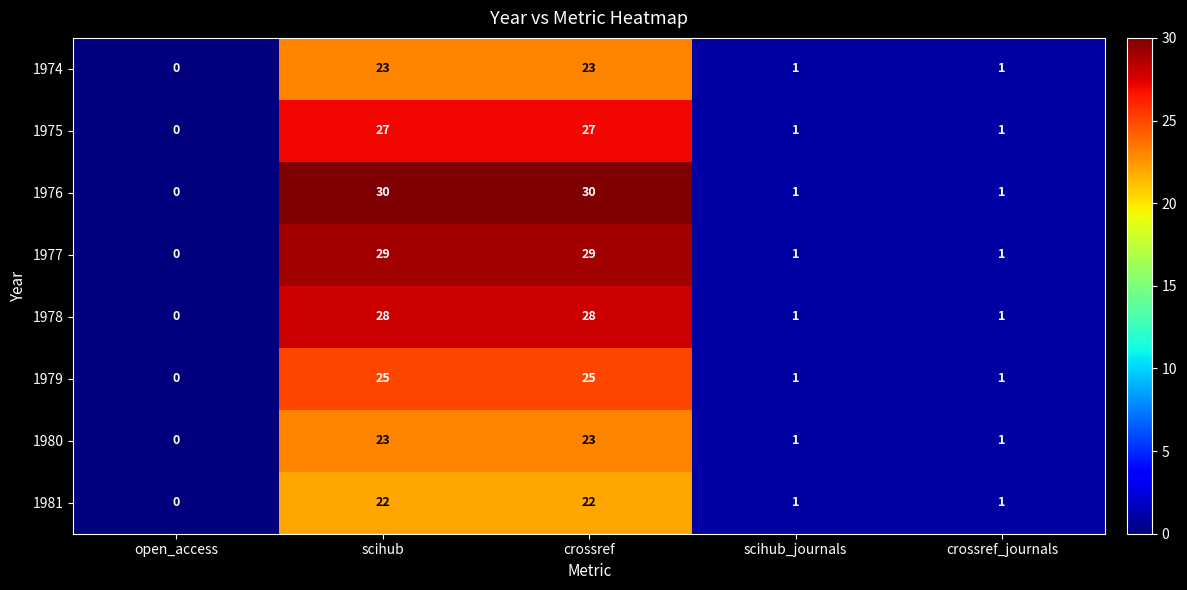

Read the 1980 value at scihub, to the nearest 10.

20